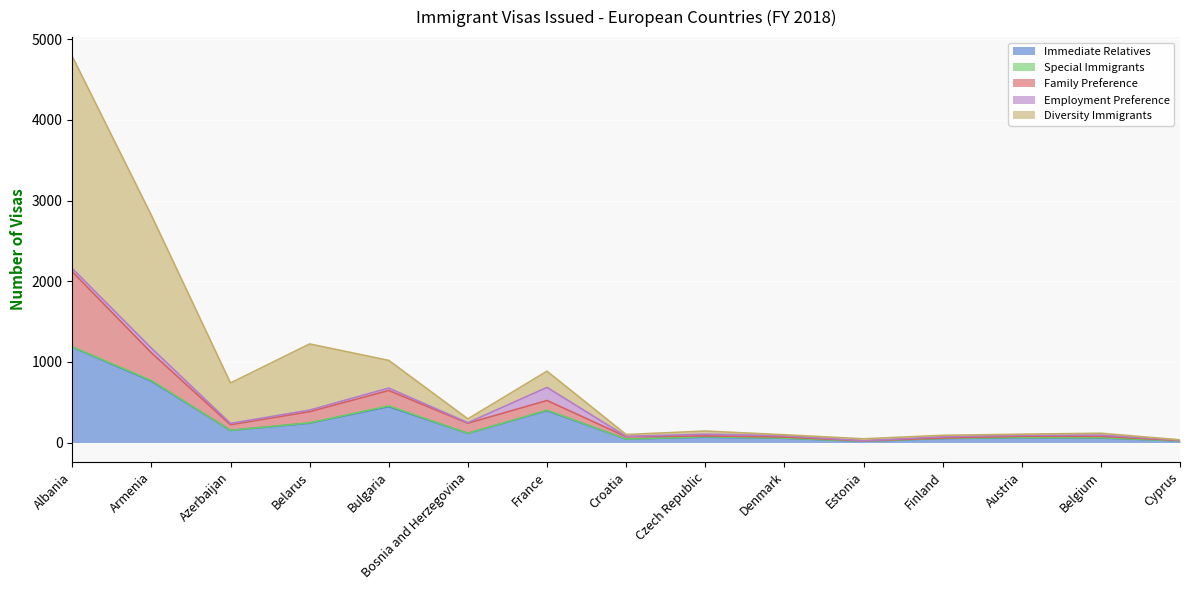

Where is the first local minimum for Diversity Immigrants?

Azerbaijan